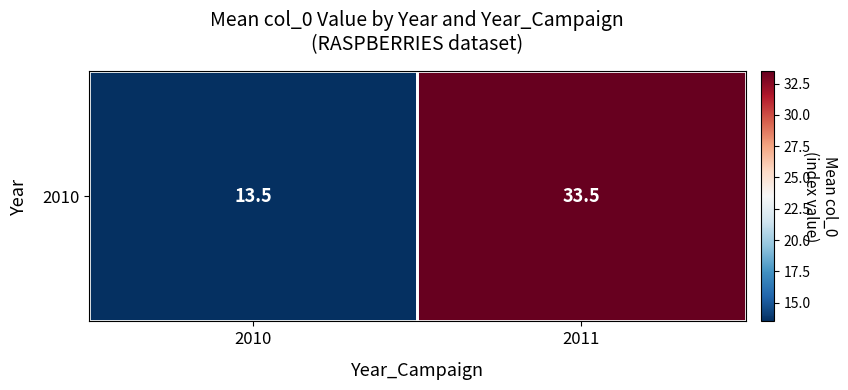

What is the change in value from 2010 to 2011?

+20.0